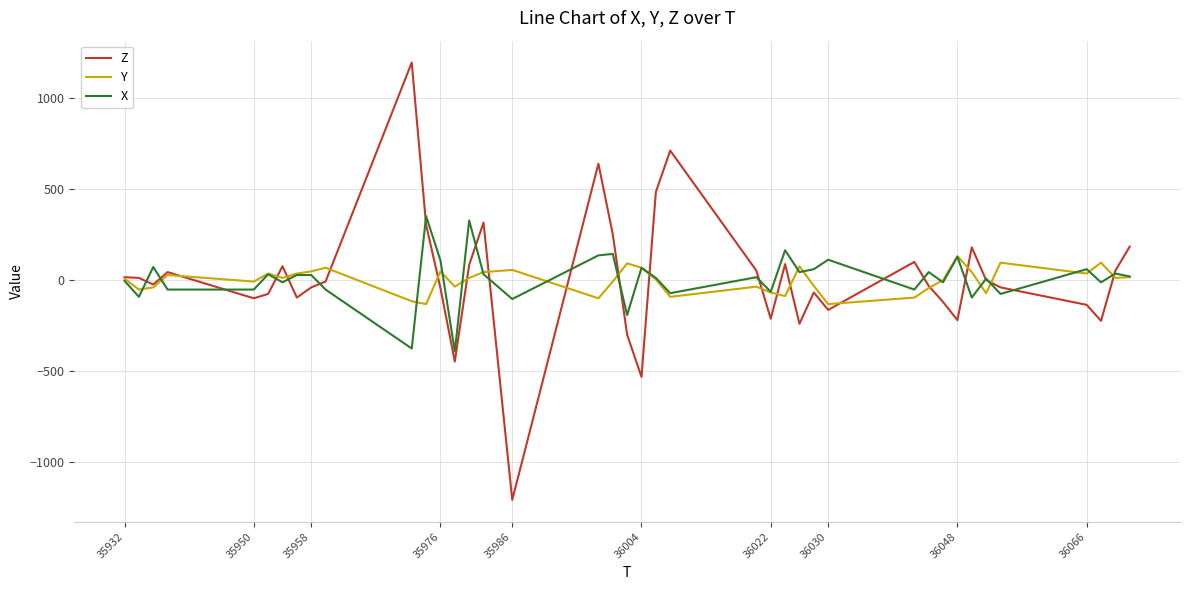

What is the maximum value shown in the chart?

1196